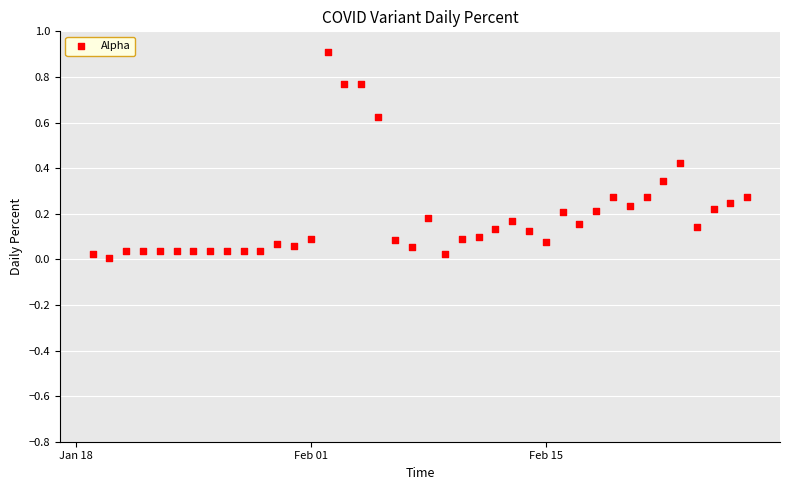

What is the range of X values (max minus min)?

39.0